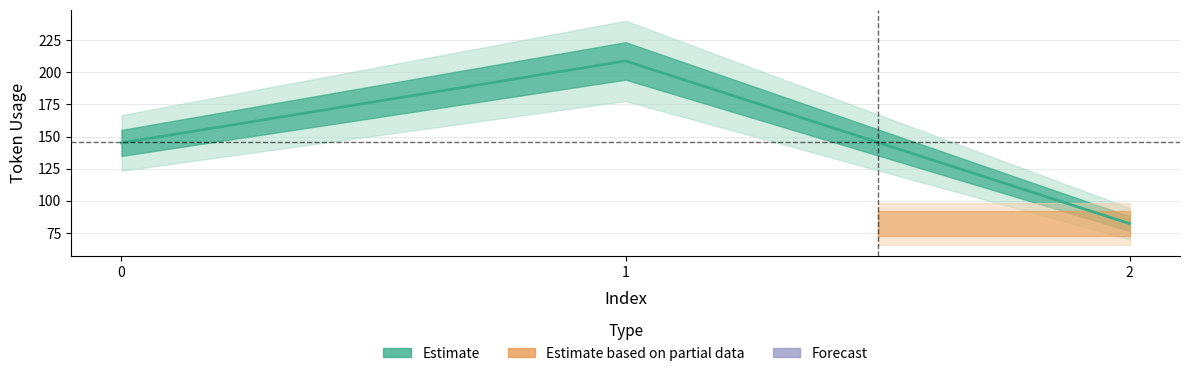

List the labels in order of value, largest first.

1, 0, 2